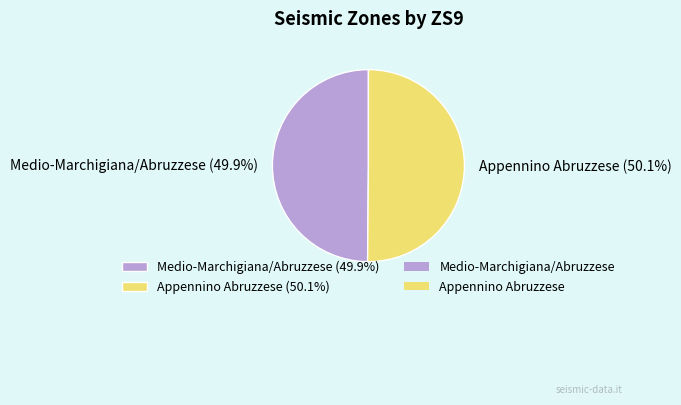

What percentage is the Medio-Marchigiana/Abruzzese slice, to the nearest percent?

50%